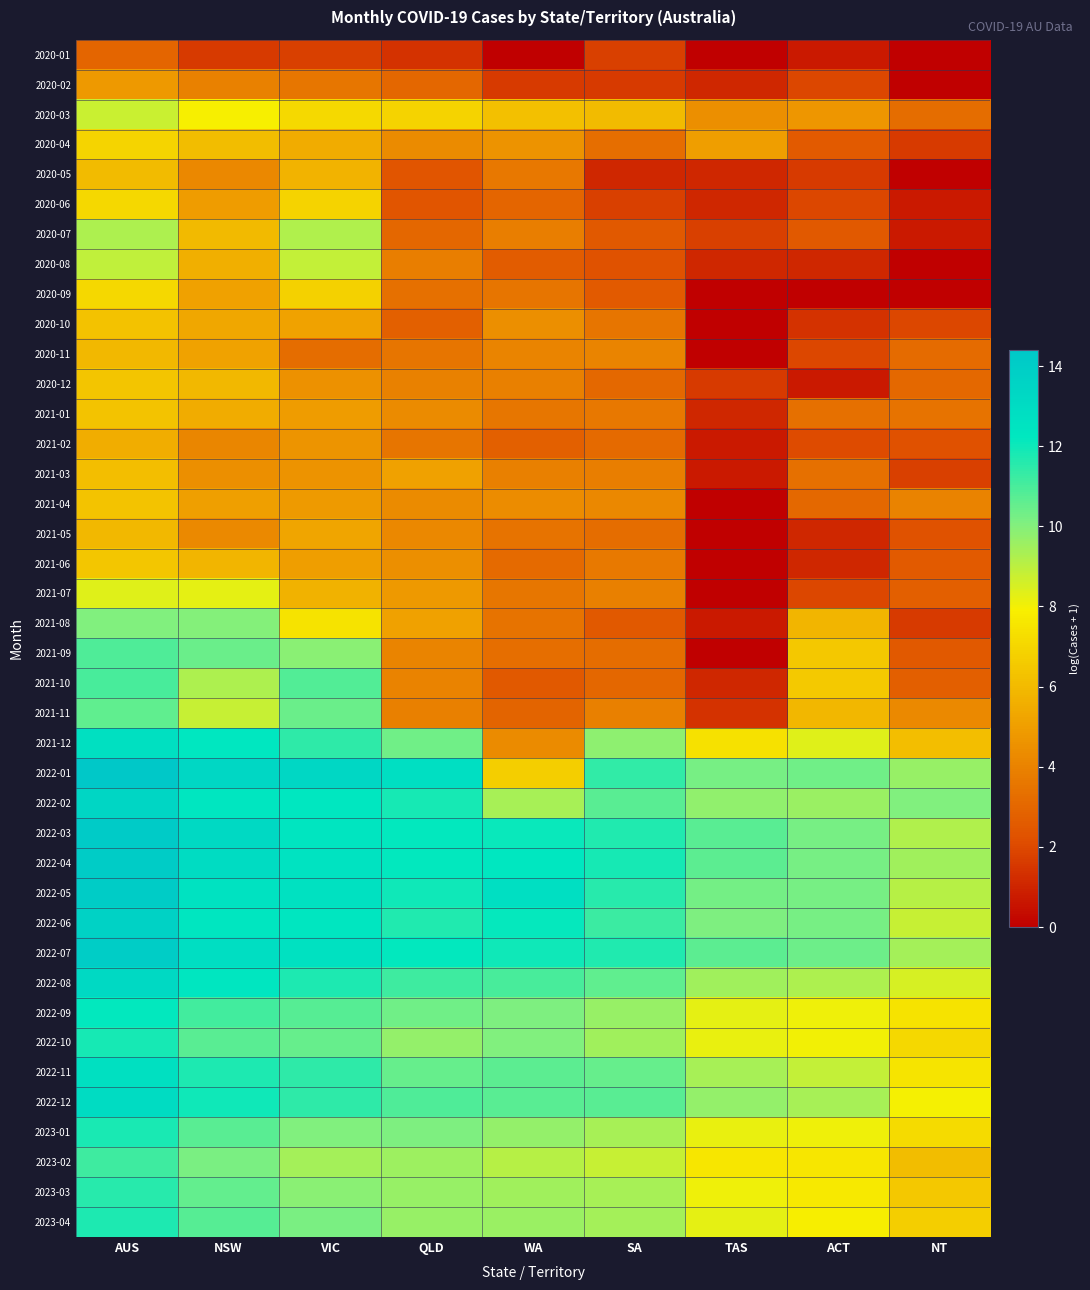

What is the spread (max minus min) of values at NT?

10.1